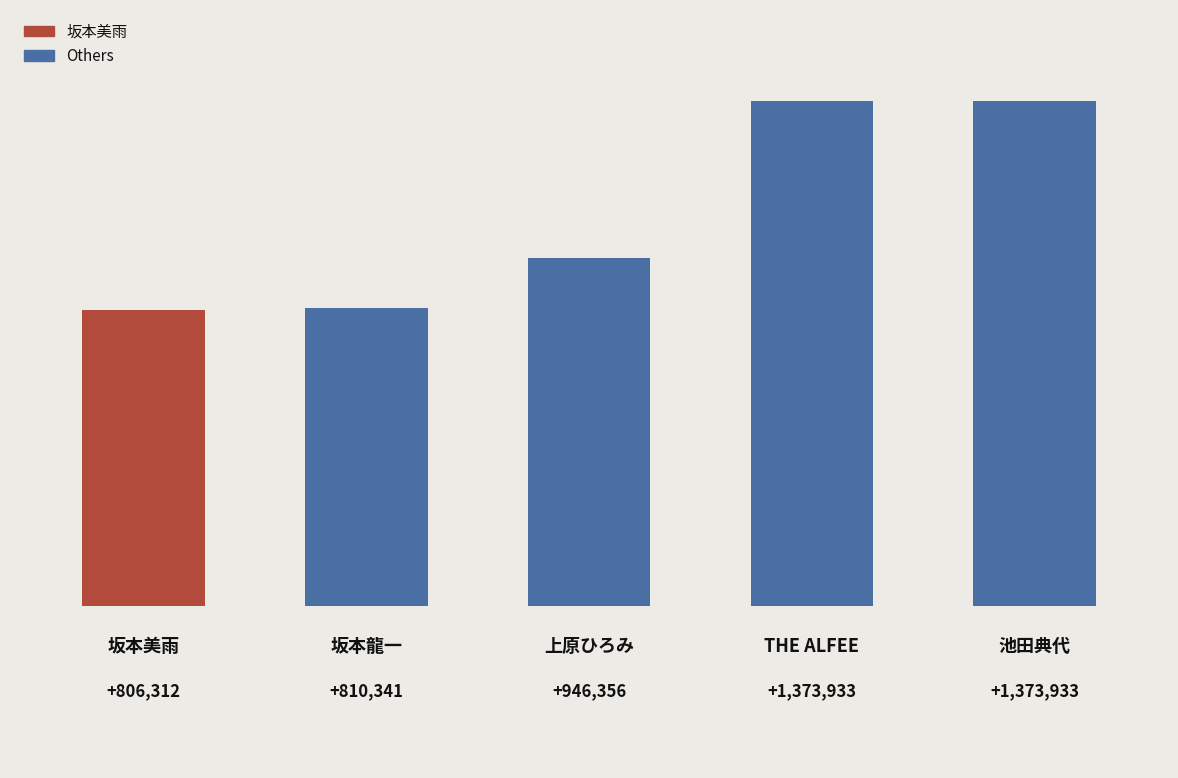

Reading right to left, list all the values displayed in this chart.

1373933	1373933	946356	810341	806312